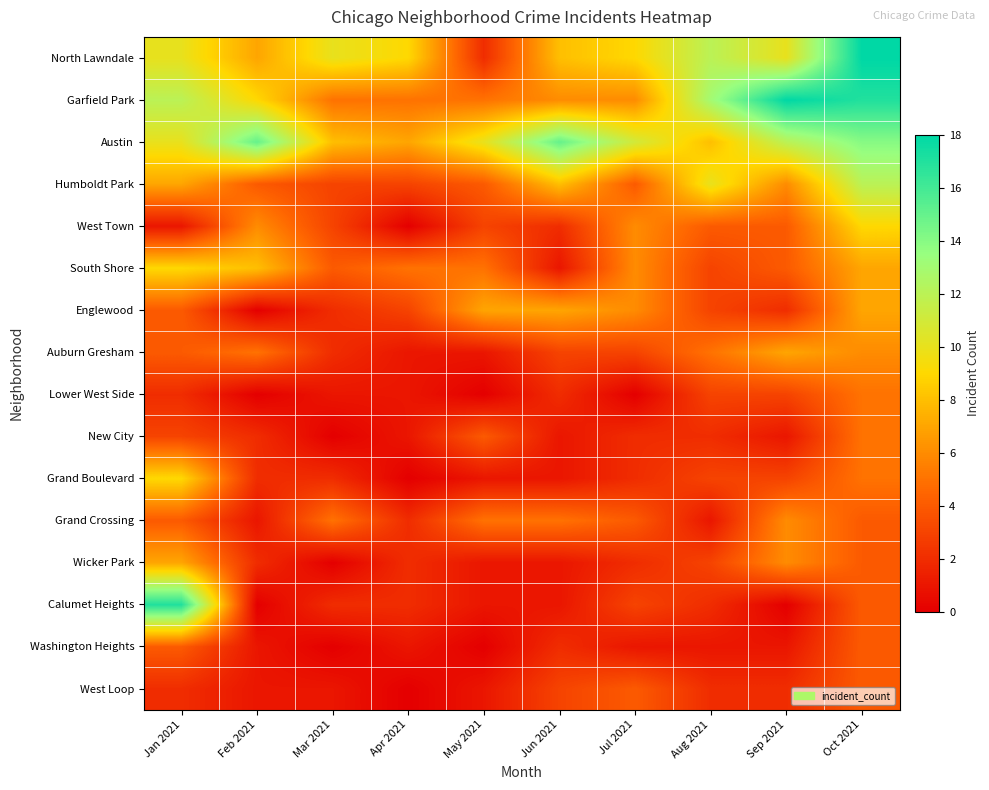

Between Jan 2021 and Sep 2021, which is larger?

Jan 2021